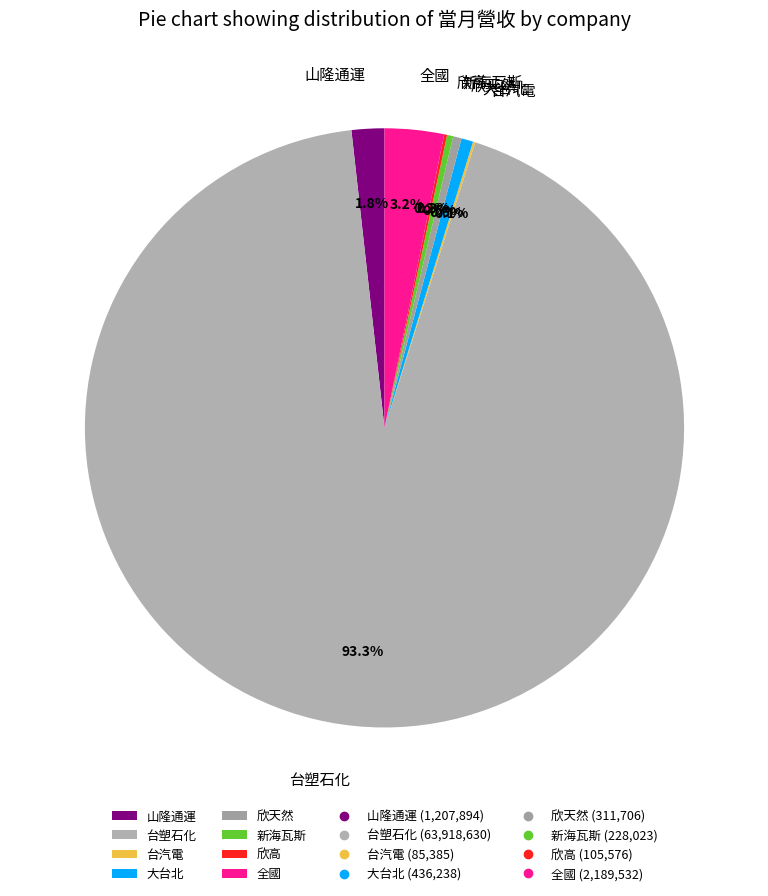

What percentage is NOT represented by 新海瓦斯?

99.7%